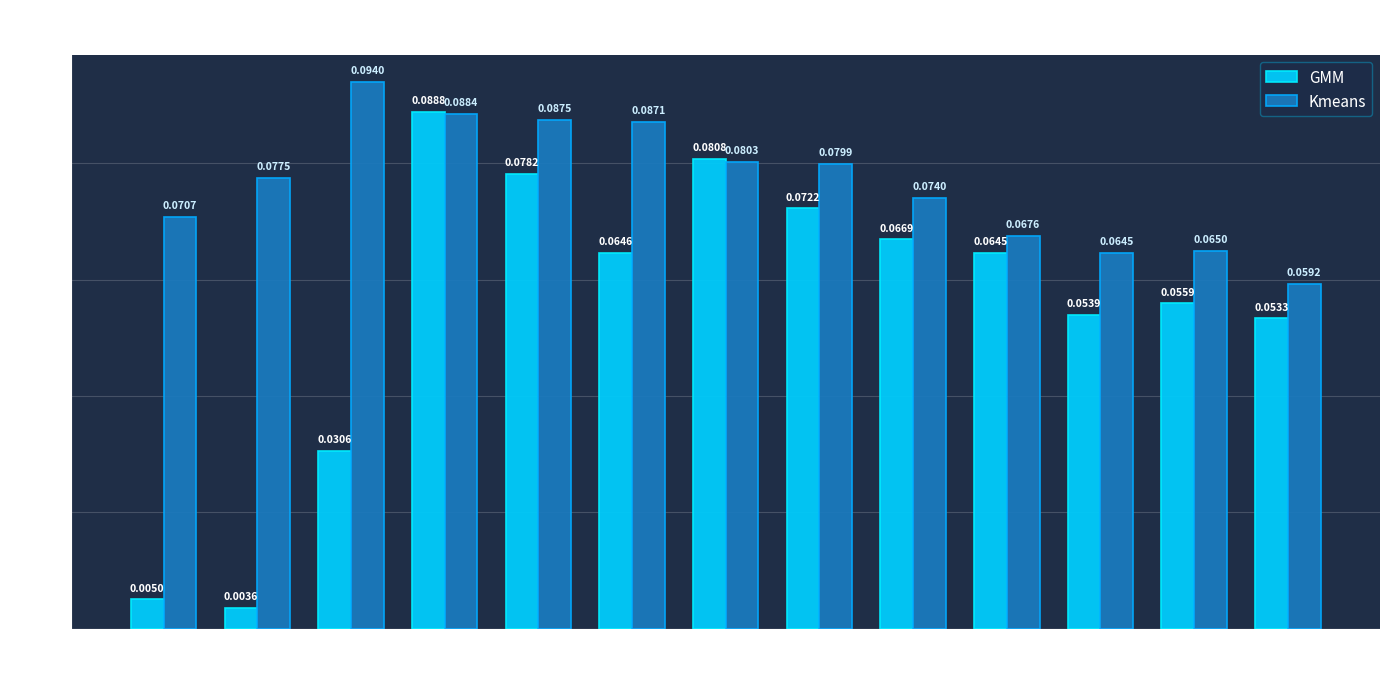

Between 7 and 20, which series saw the biggest shift?

Kmeans